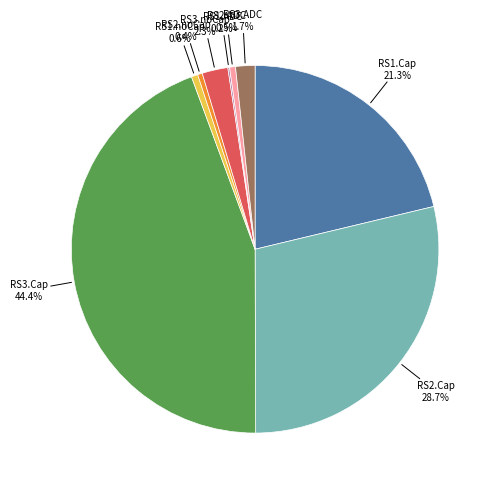

To the nearest percent, what is the combined percentage of RS3.ADC and RS2.Cap?

30%